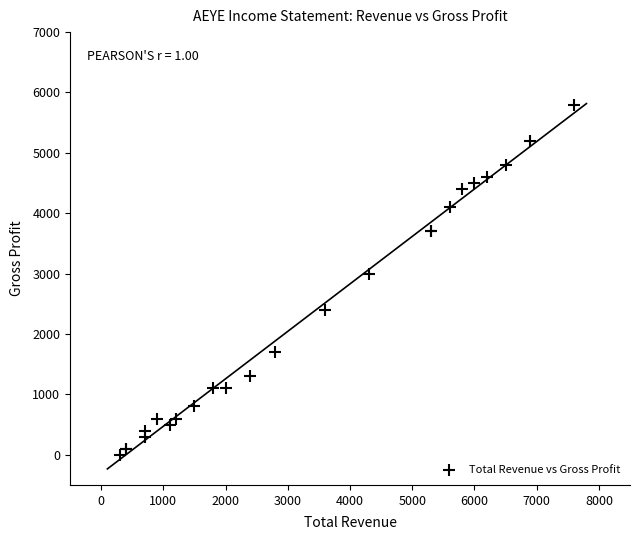

What Y value in the scatter plot is closest to 2900?

3000